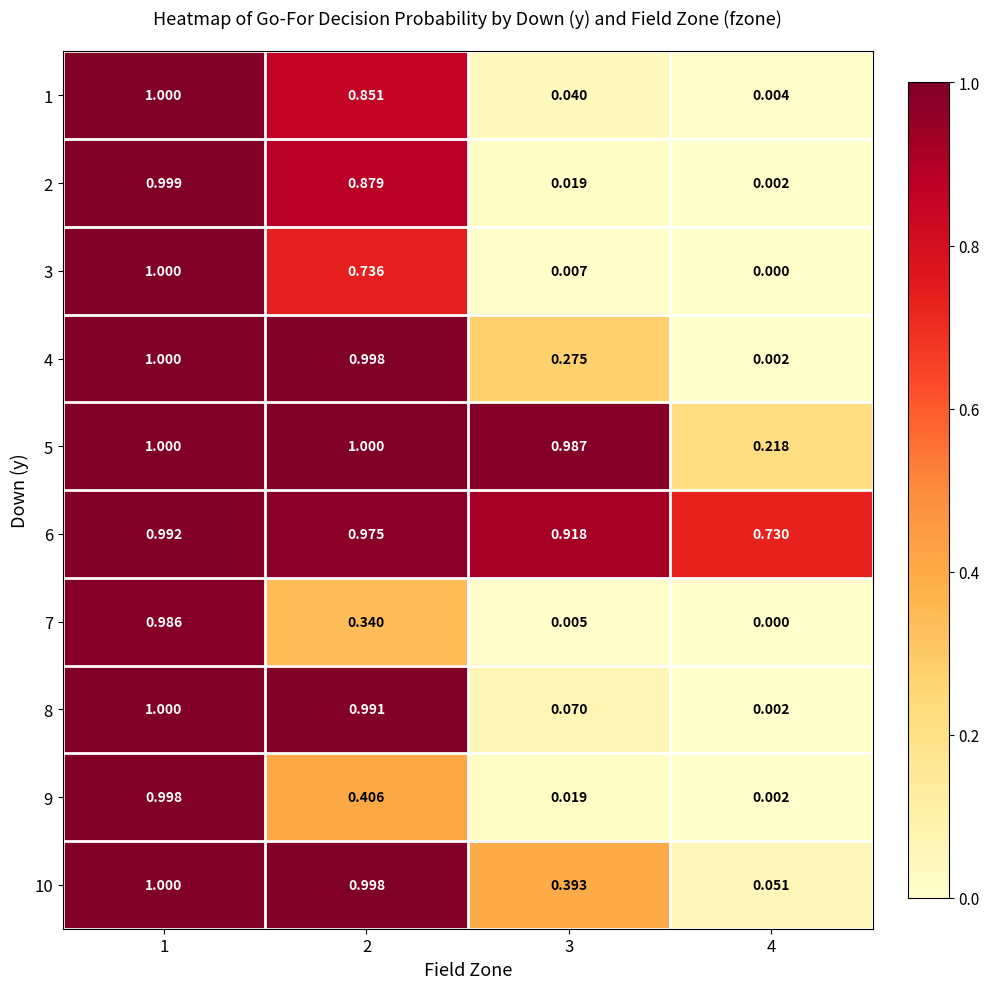

Is the value of 10 at 4 greater than the value of 3 at 2?

No